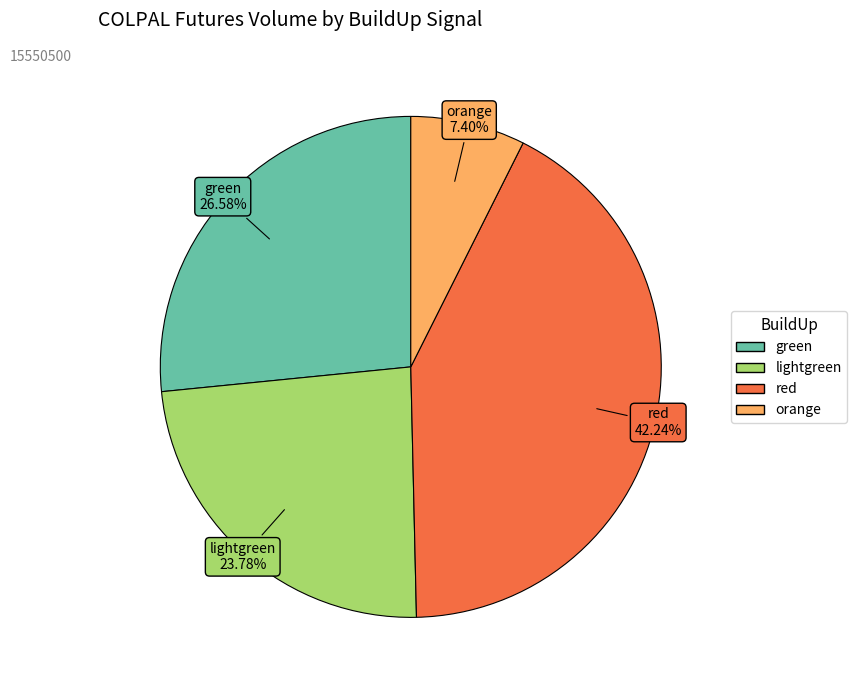

What percentage is the orange slice, to the nearest percent?

7%